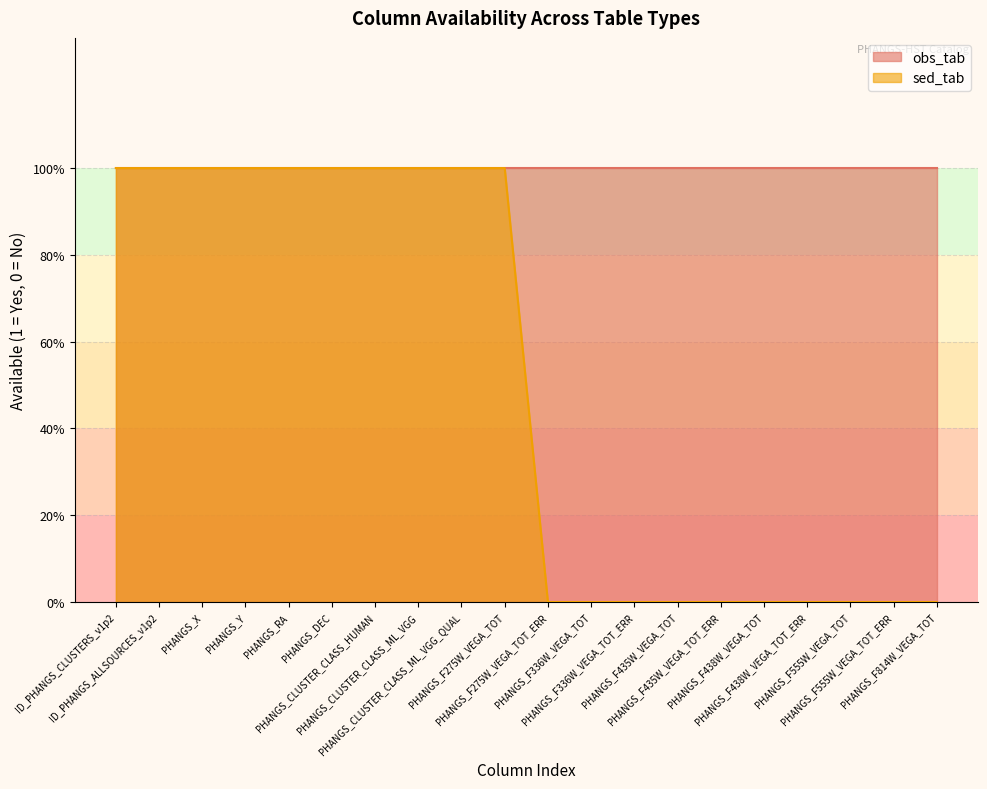

Reading left to right, what are all the values shown in this chart?

ID_PHANGS_CLUSTERS_v1p2=1	ID_PHANGS_ALLSOURCES_v1p2=1	PHANGS_X=1	PHANGS_Y=1	PHANGS_RA=1	PHANGS_DEC=1	PHANGS_CLUSTER_CLASS_HUMAN=1	PHANGS_CLUSTER_CLASS_ML_VGG=1	PHANGS_CLUSTER_CLASS_ML_VGG_QUAL=1	PHANGS_F275W_VEGA_TOT=1	PHANGS_F275W_VEGA_TOT_ERR=0	PHANGS_F336W_VEGA_TOT=0	PHANGS_F336W_VEGA_TOT_ERR=0	PHANGS_F435W_VEGA_TOT=0	PHANGS_F435W_VEGA_TOT_ERR=0	PHANGS_F438W_VEGA_TOT=0	PHANGS_F438W_VEGA_TOT_ERR=0	PHANGS_F555W_VEGA_TOT=0	PHANGS_F555W_VEGA_TOT_ERR=0	PHANGS_F814W_VEGA_TOT=0